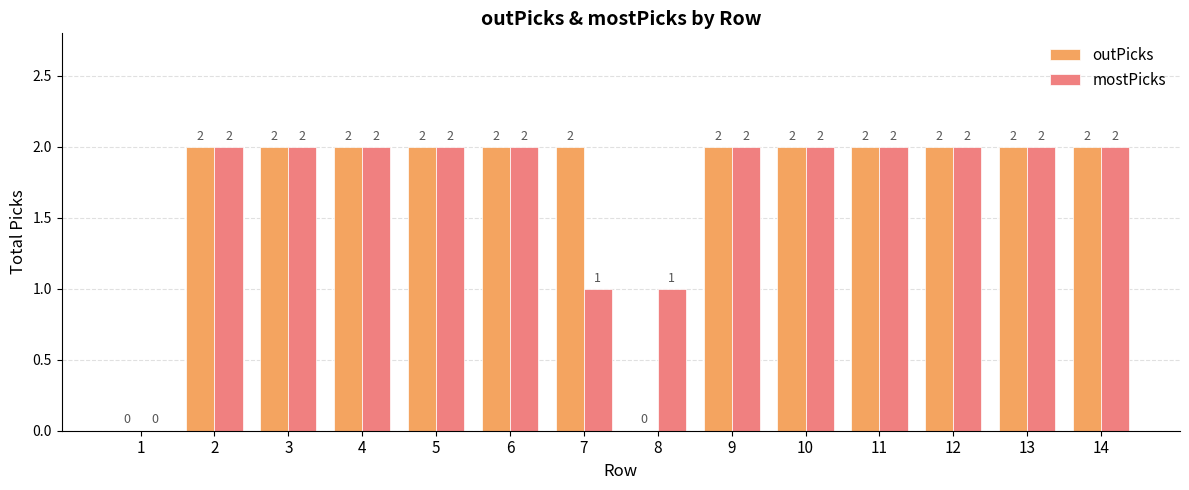

The mostPicks series shows 2 at 9. True or false?

True